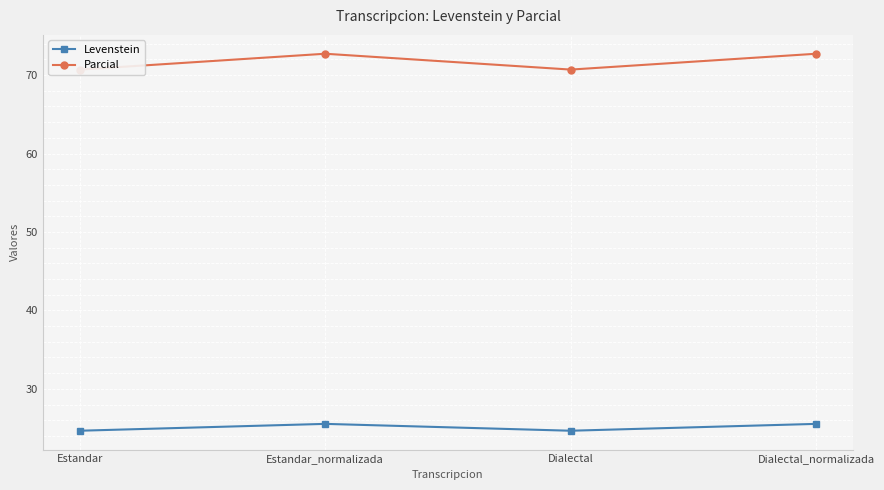

How many lines are shown in the chart?

2